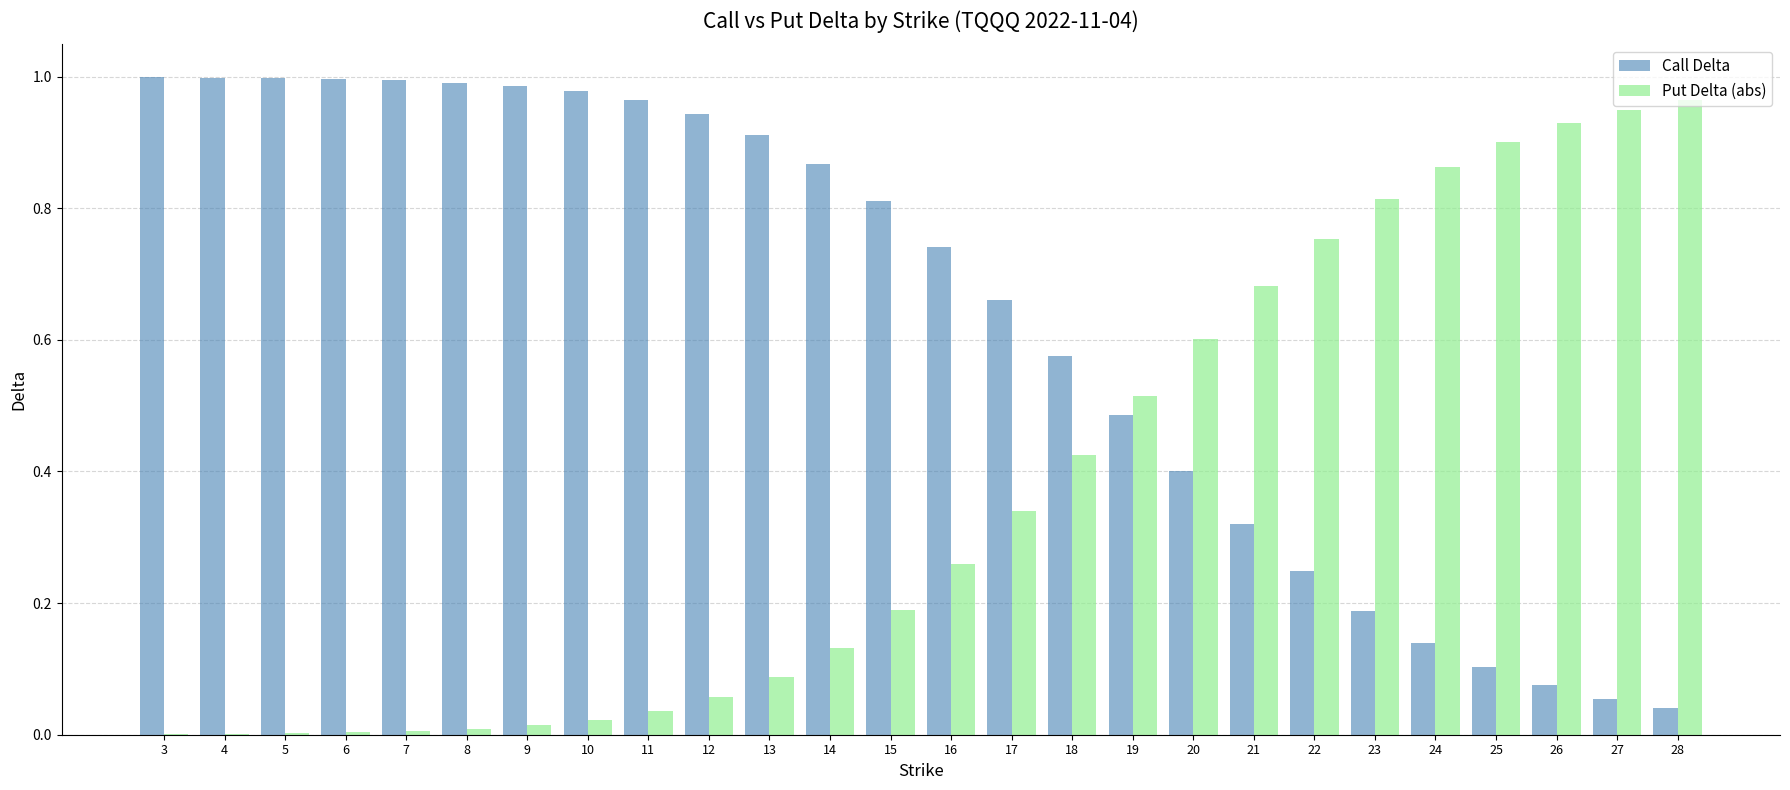

True or false: Call Delta has a value of 0.1 at 26.

True